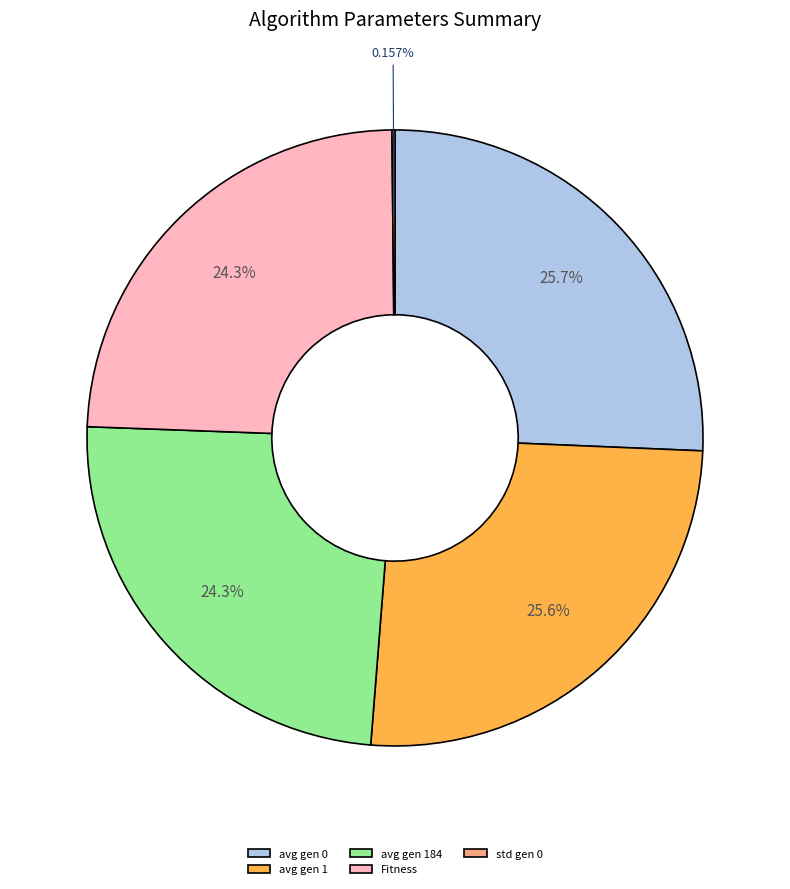

Does any single category account for the majority?

No